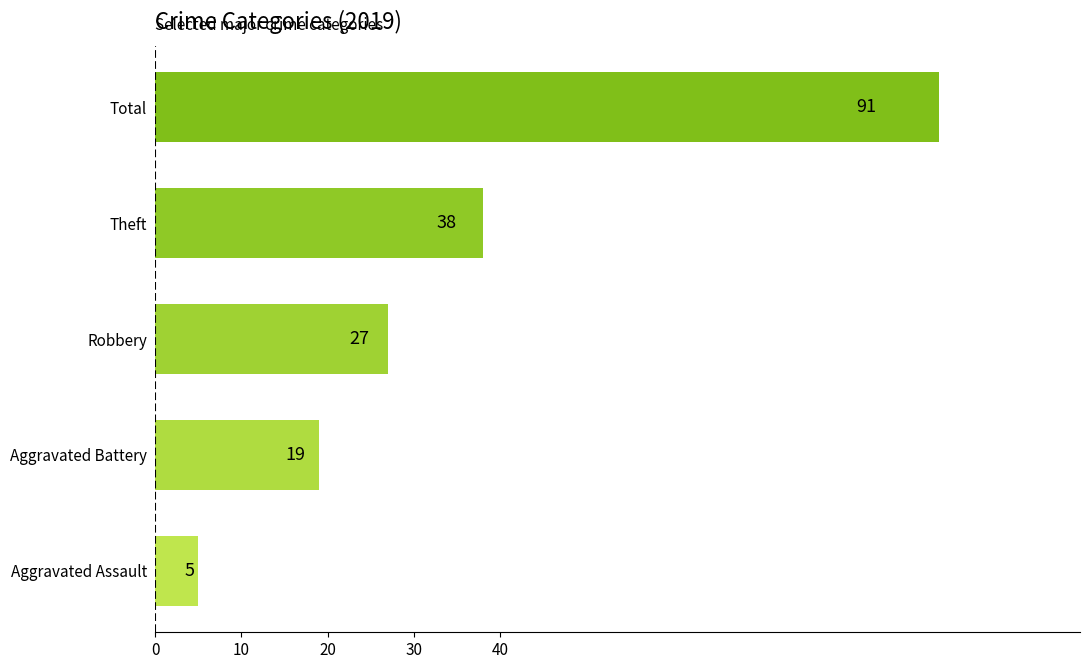

Read the value at Aggravated Assault.

5